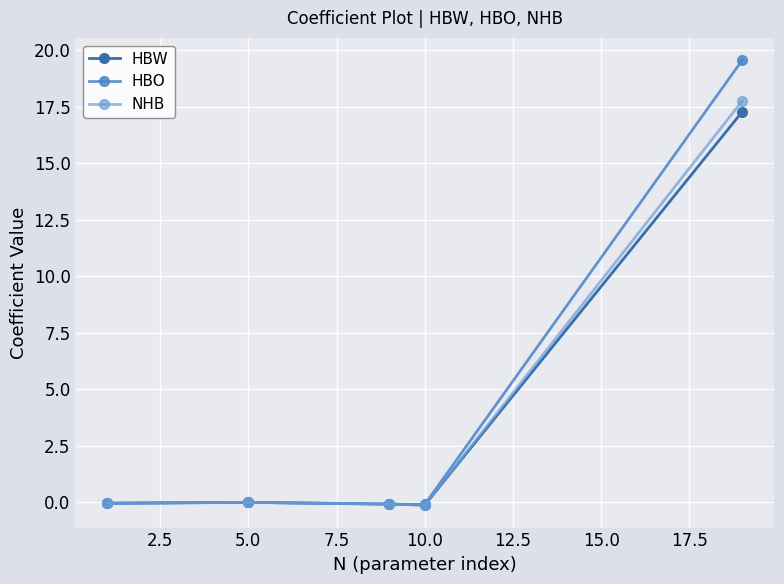

Count the number of data series in this chart.

3